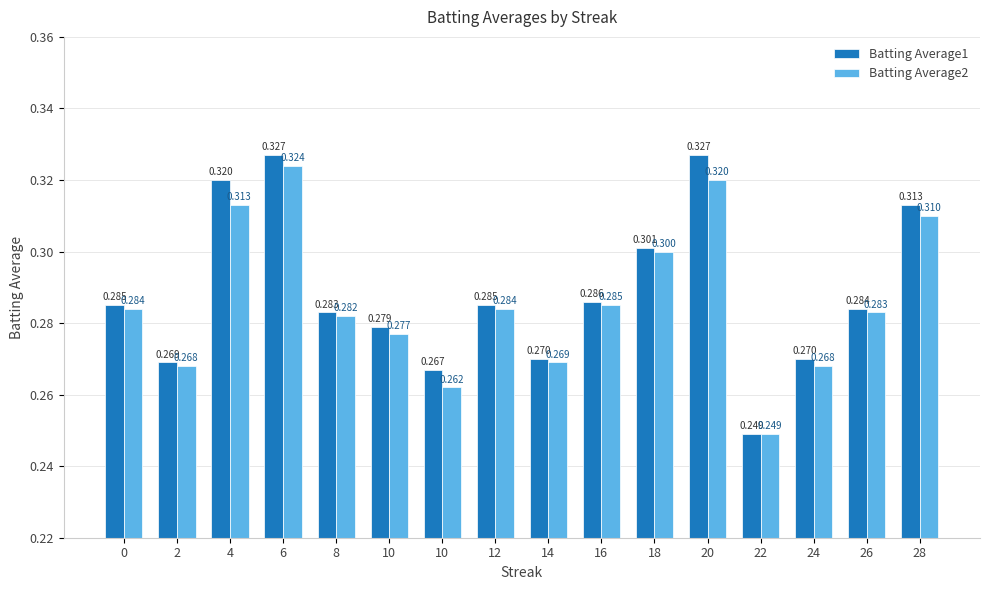

What are all the series names shown in the legend?

Batting Average1, Batting Average2